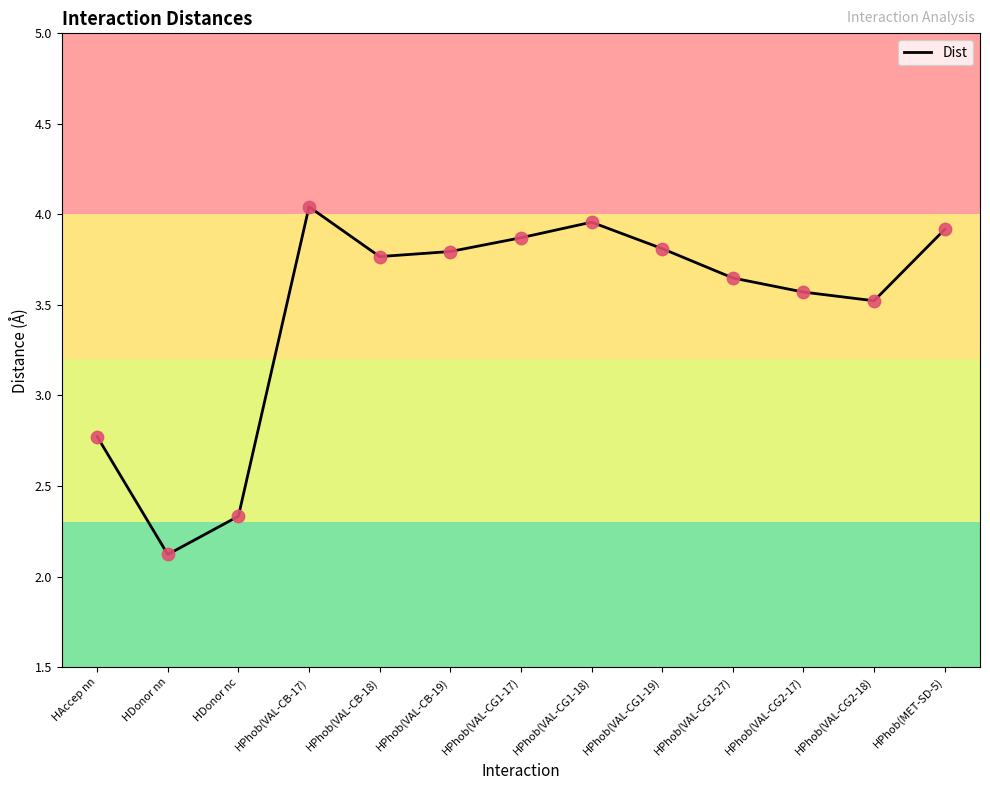

Approximately how many times larger is the value at HPhob(VAL-CG1-17) compared to HPhob(VAL-CG1-27)?

1.1